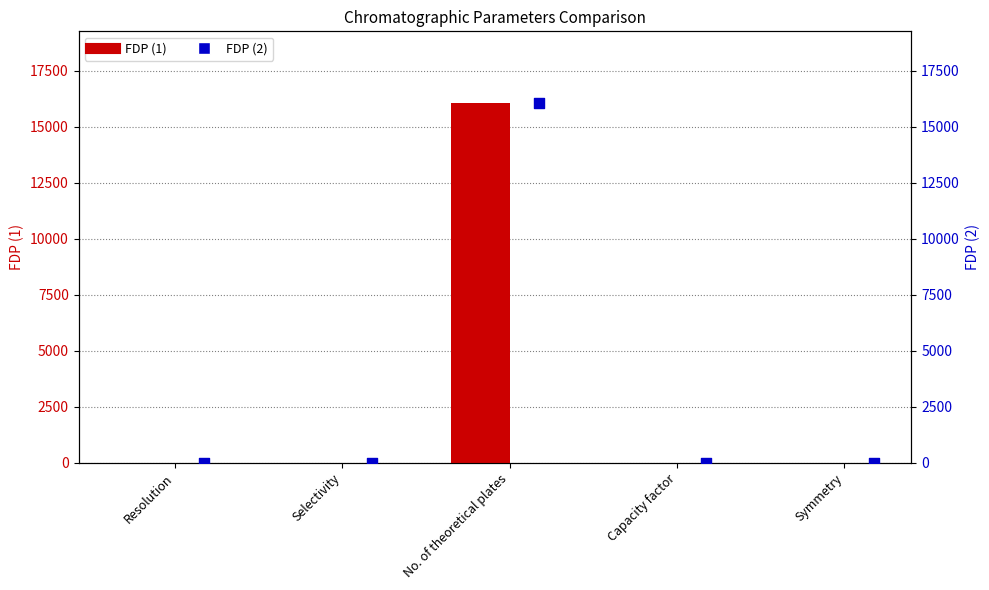

What is the total value across all series at Resolution?

3.2